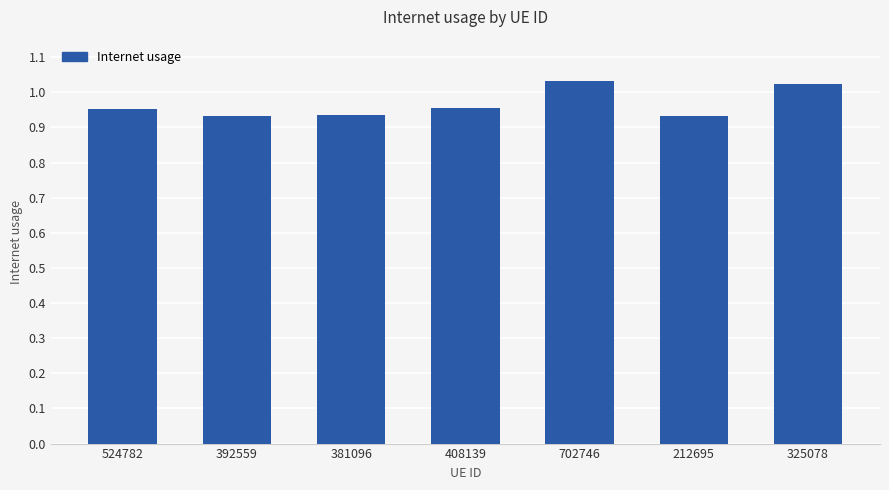

What is the label of the 6th bar from the left?

212695